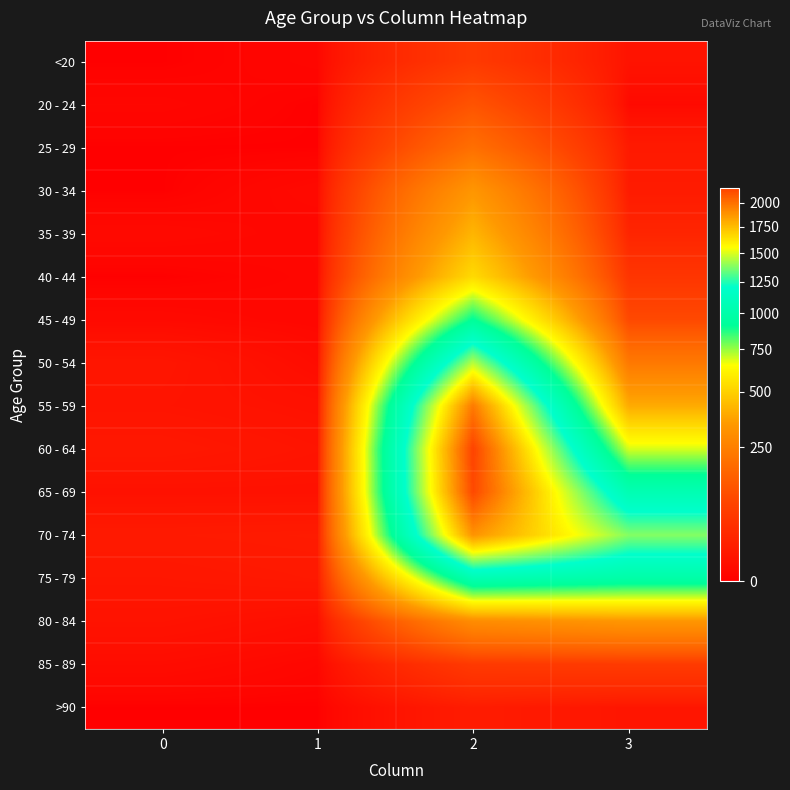

Count the number of categories in the chart.

4